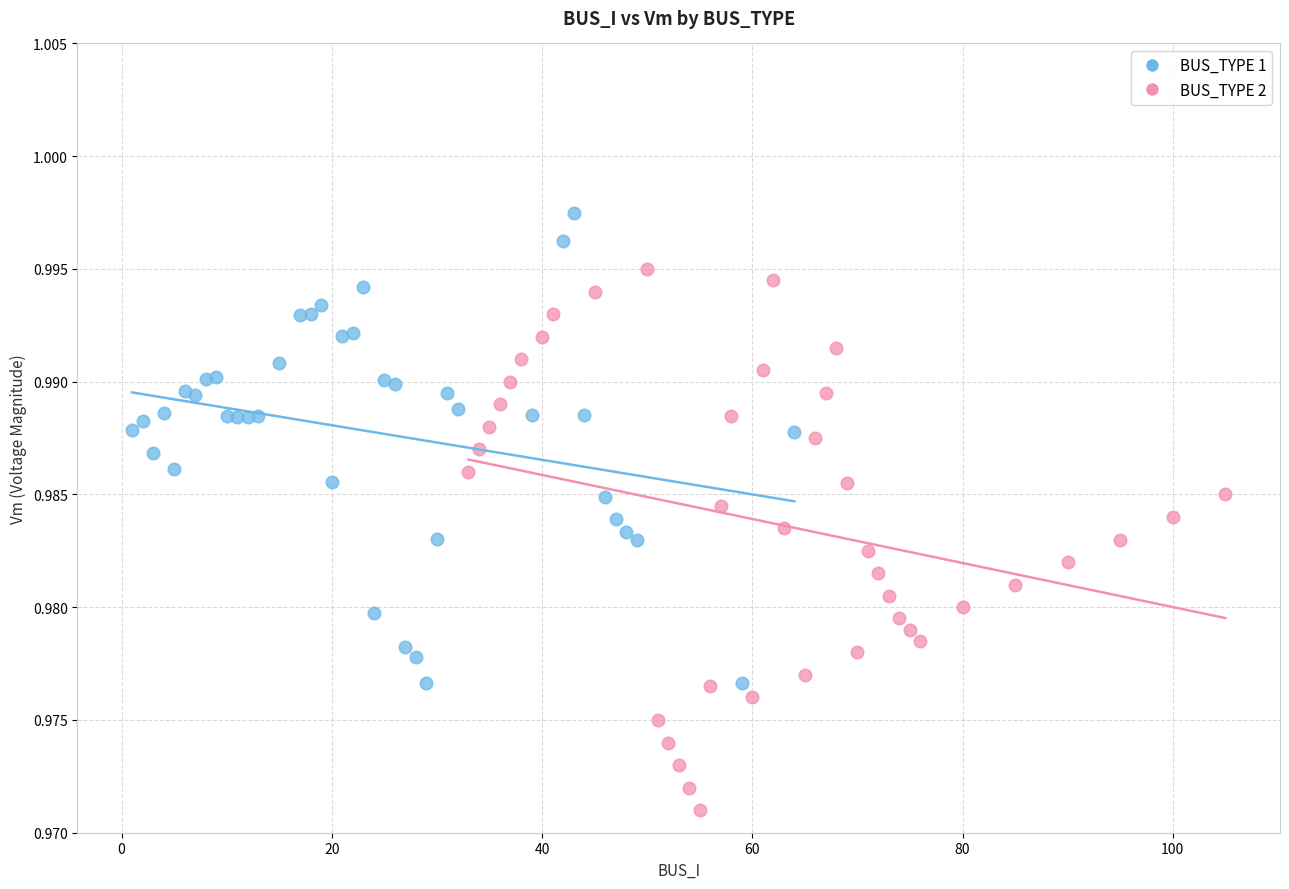

What are all the series names shown in the legend?

BUS_TYPE 1, BUS_TYPE 2